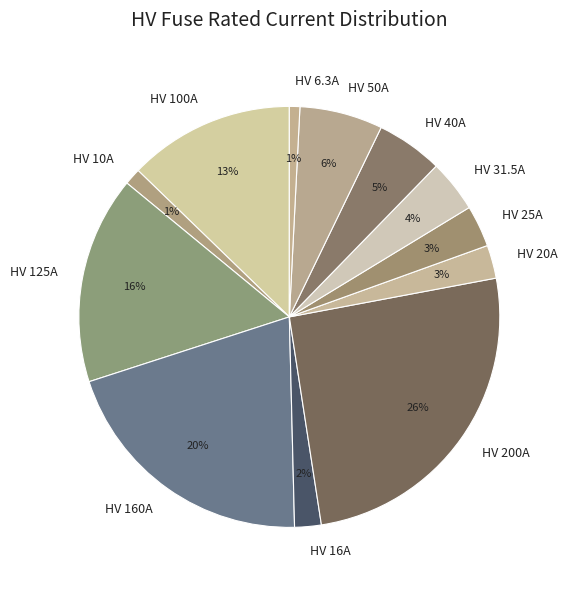

The HV 31.5A slice represents 4% of the pie. True or false?

True